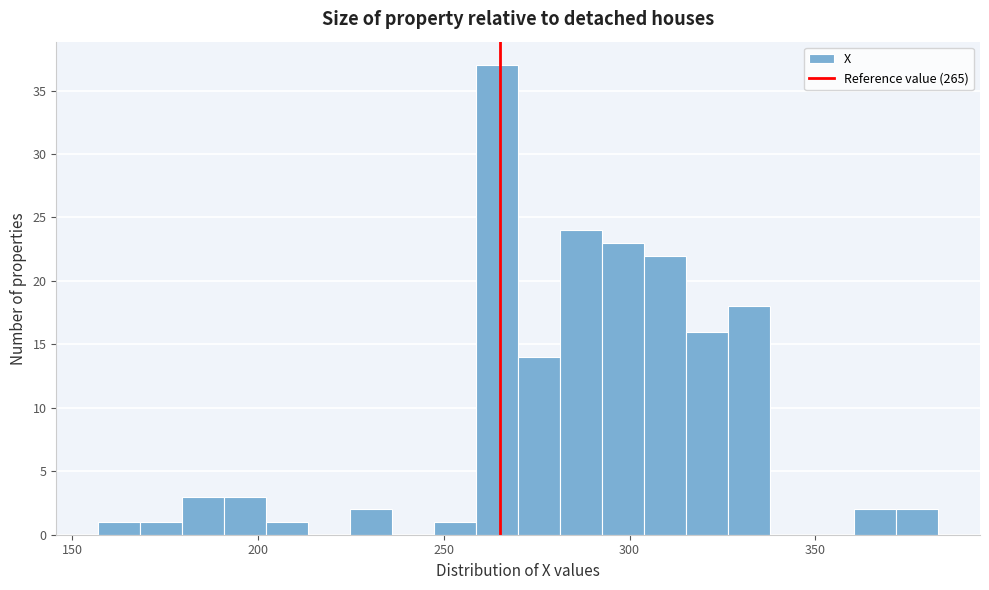

Read against the x-axis, roughly where is the centre of the tallest bar?

265